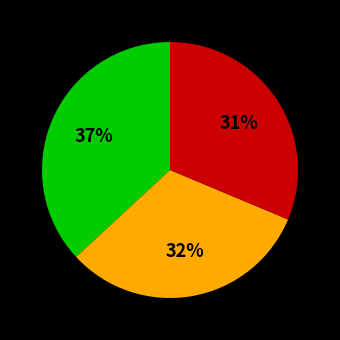

Is there a majority slice in this chart?

No